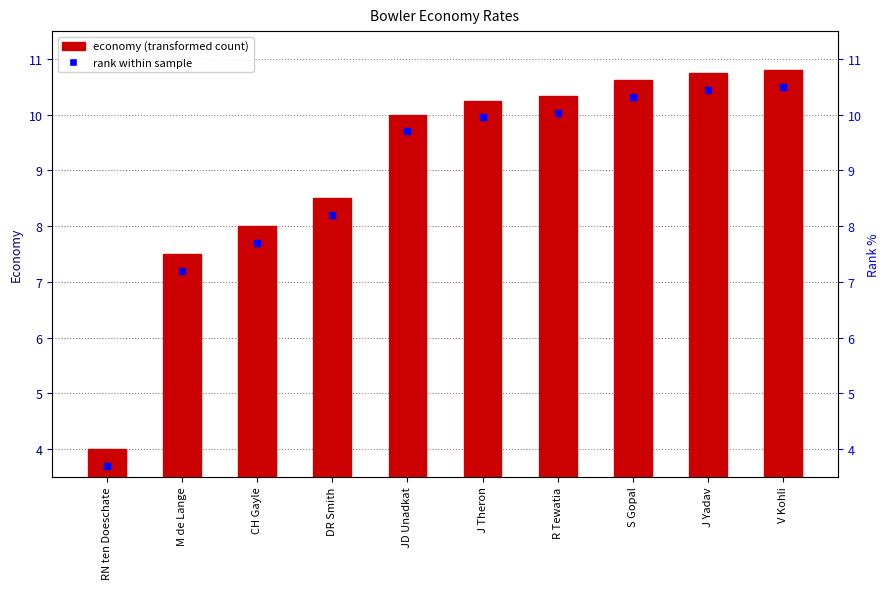

Read the value at V Kohli.

10.8